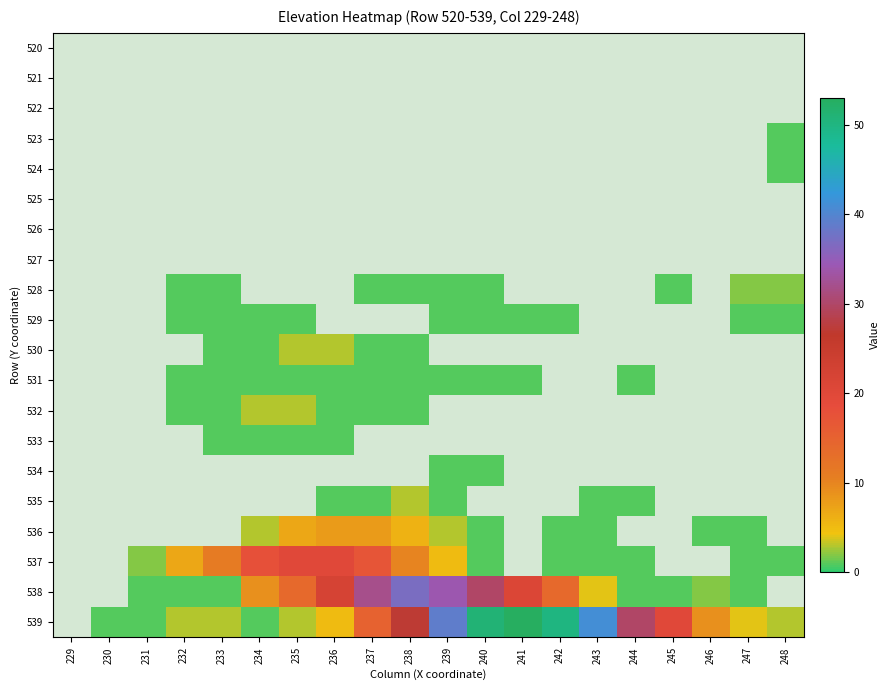

Which series has the largest total across all categories?

539